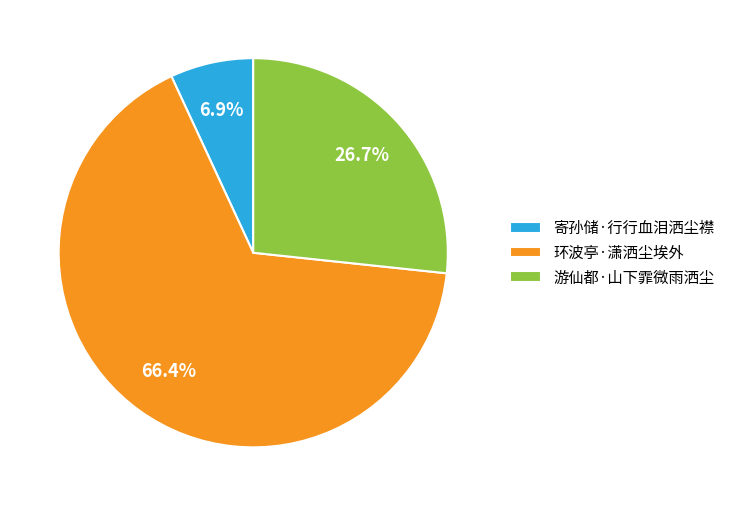

Which category has the biggest portion of the pie?

环波亭·潇洒尘埃外